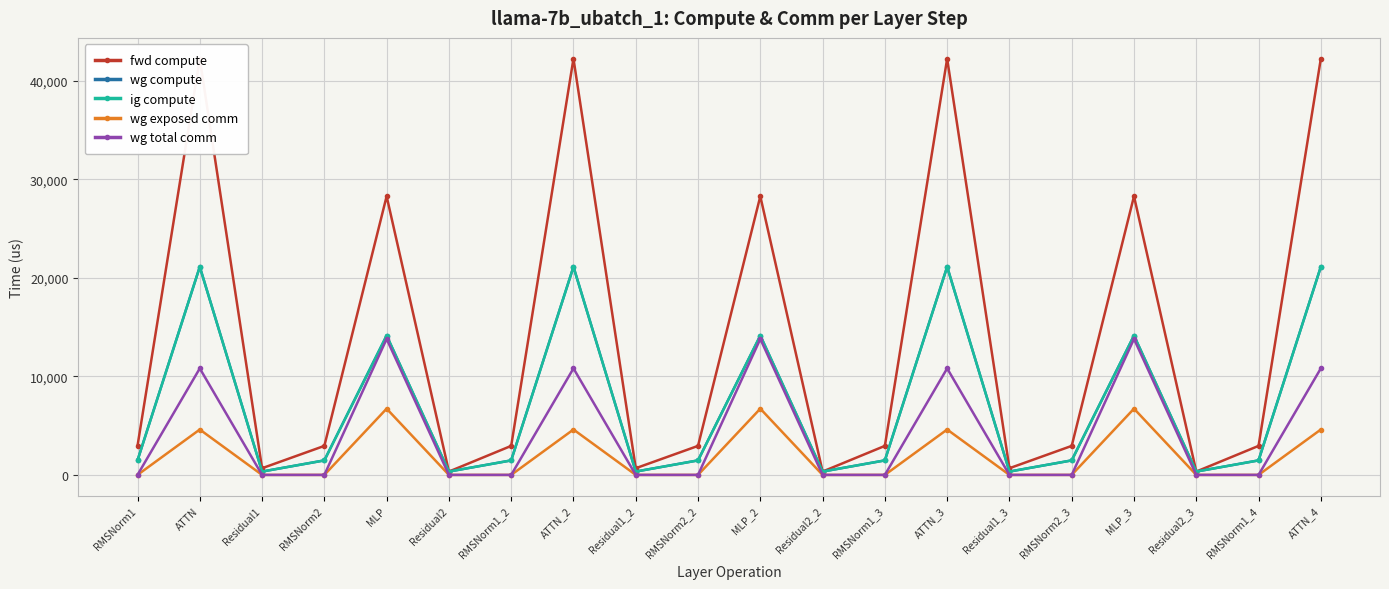

How many data points in fwd compute are less than 2944?

6